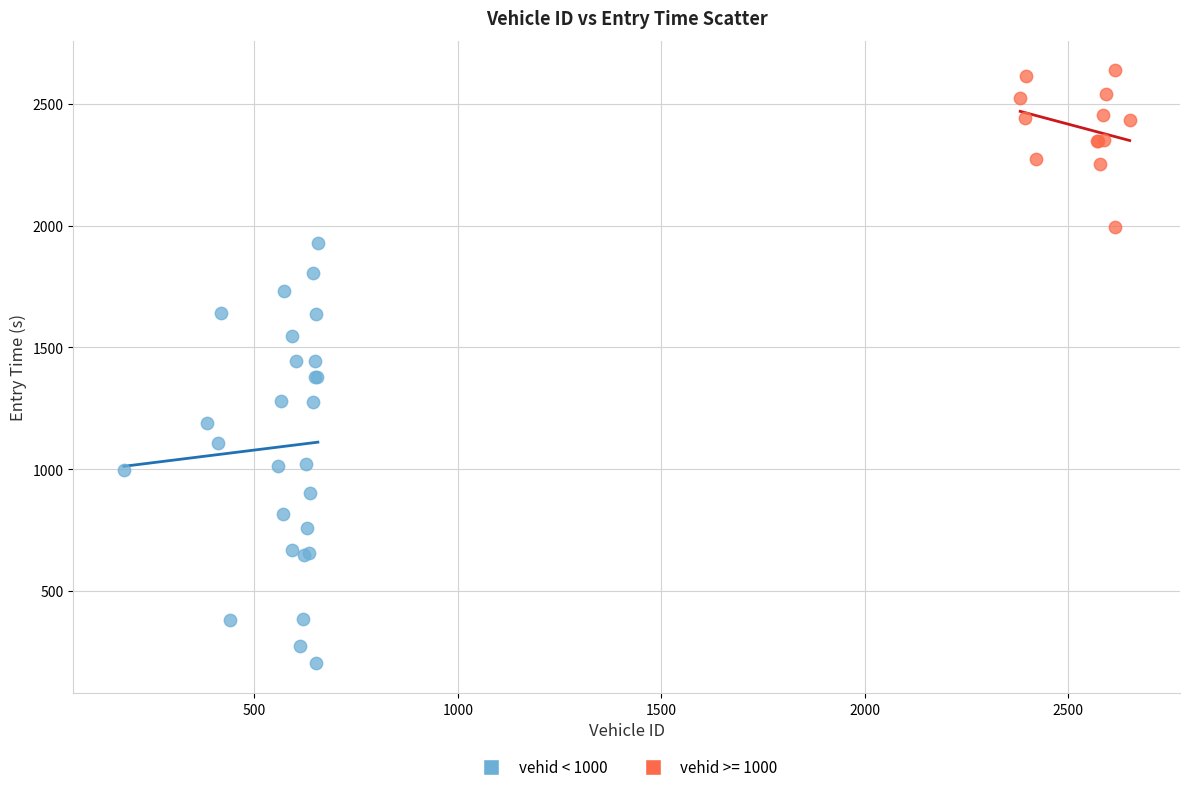

Which series contains the lowest Y value?

vehid < 1000